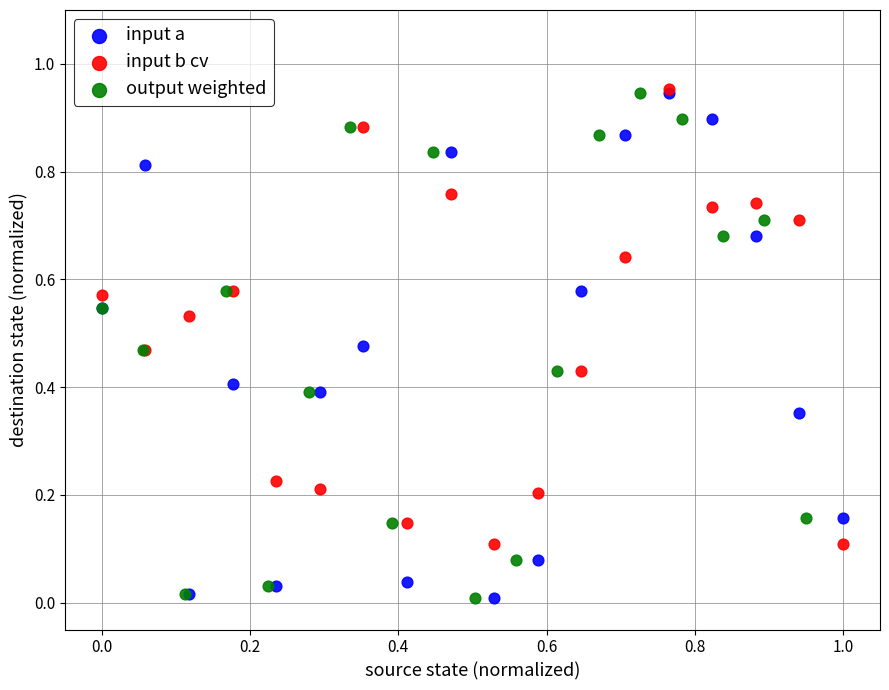

What are all the series names shown in the legend?

input a, input b cv, output weighted